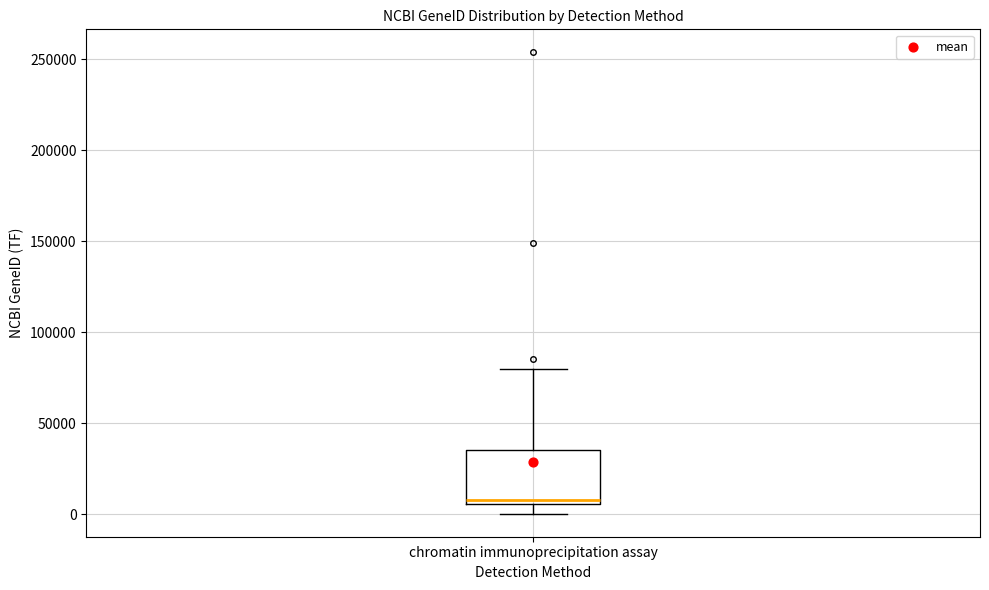

Read this box plot against the y-axis: the position of the median line, the range covered by the box, and the ends of both whiskers. The values are not printed on the chart, so give them approximately, as read against the axis.

median 10000, box 5000 to 35000, whiskers 0 to 80000